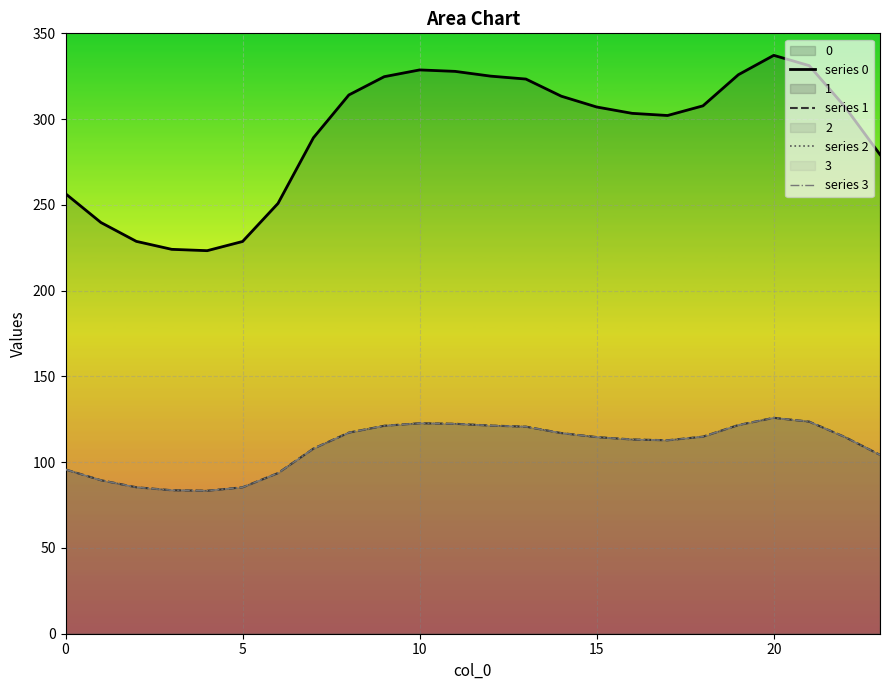

What is the average value of the series 0 series?

291.6